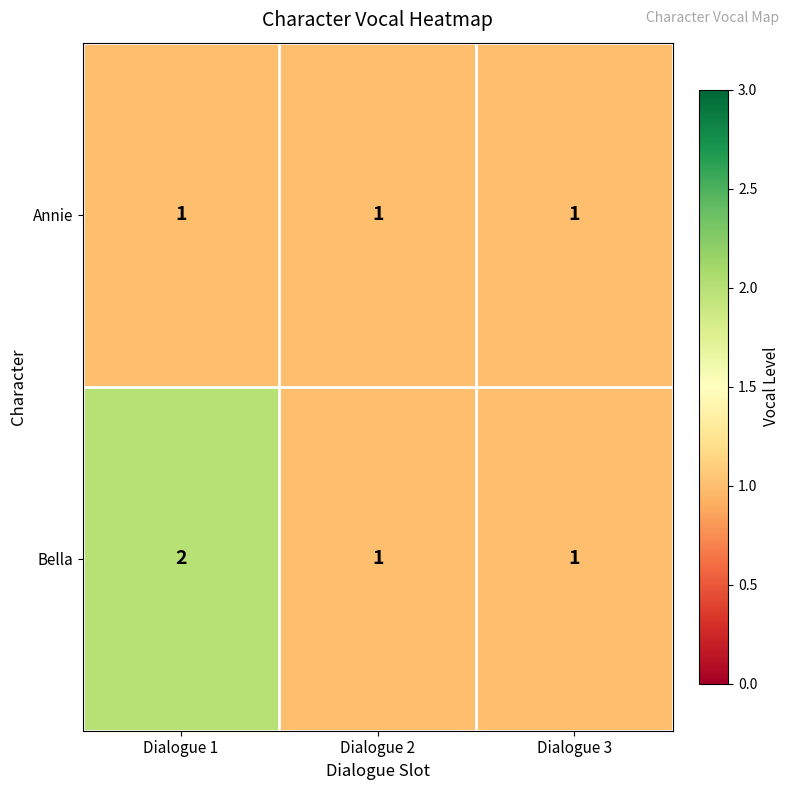

What is the sum of all Bella values?

4